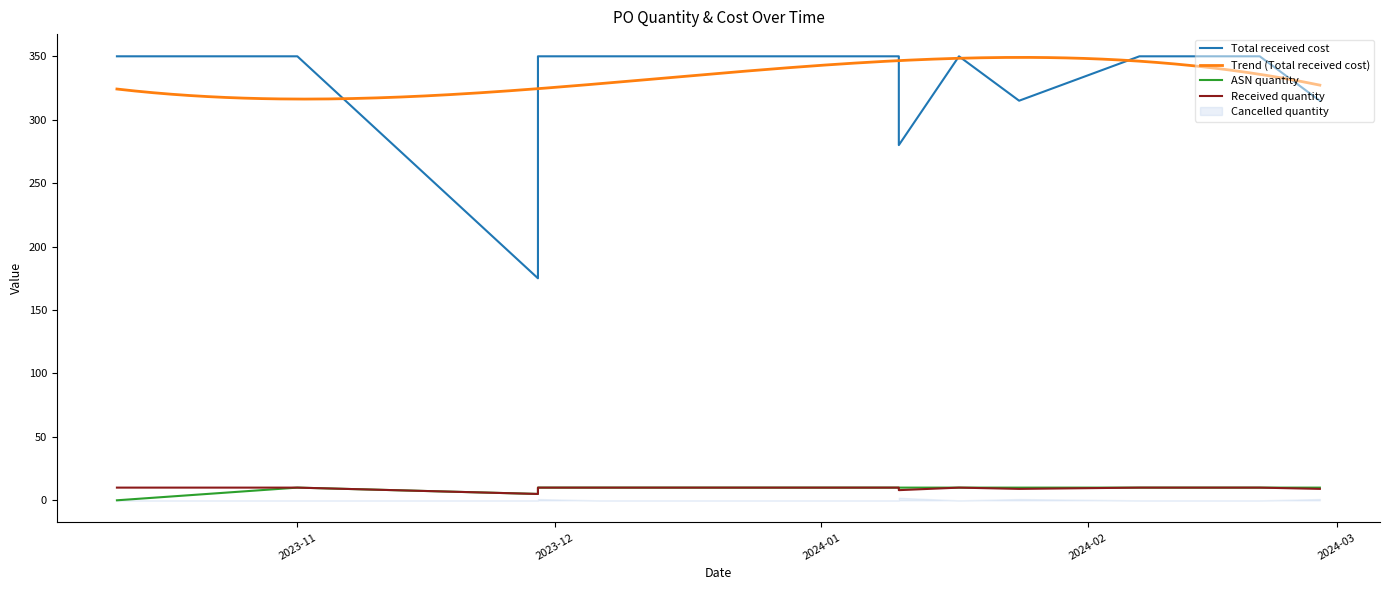

At which category does ASN quantity reach its first local peak?

2023-11